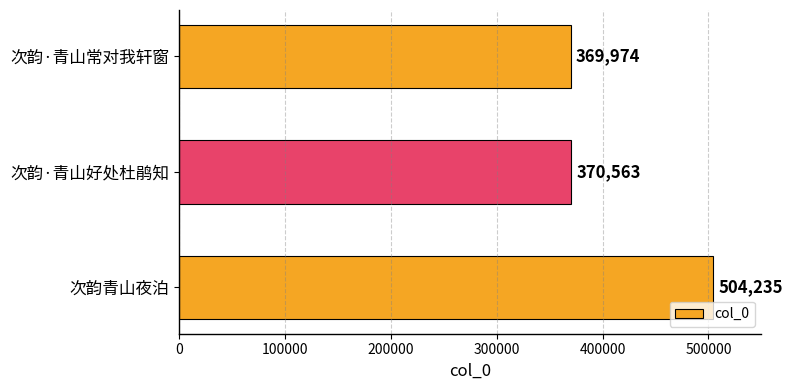

The chart shows a value of 370563 at 次韵·青山好处杜鹃知. True or false?

True